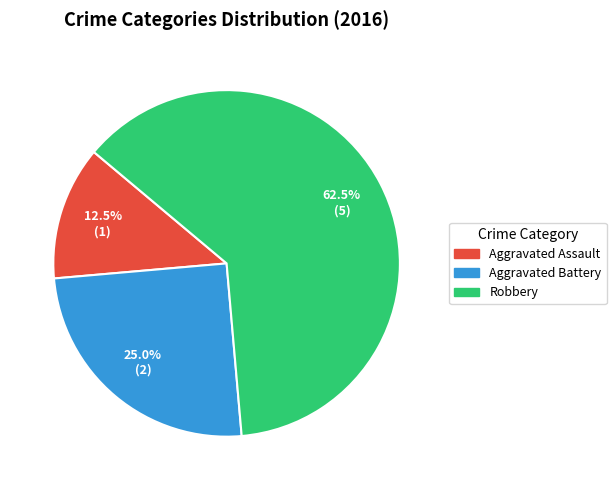

What portion of the pie excludes Aggravated Assault?

87.5%